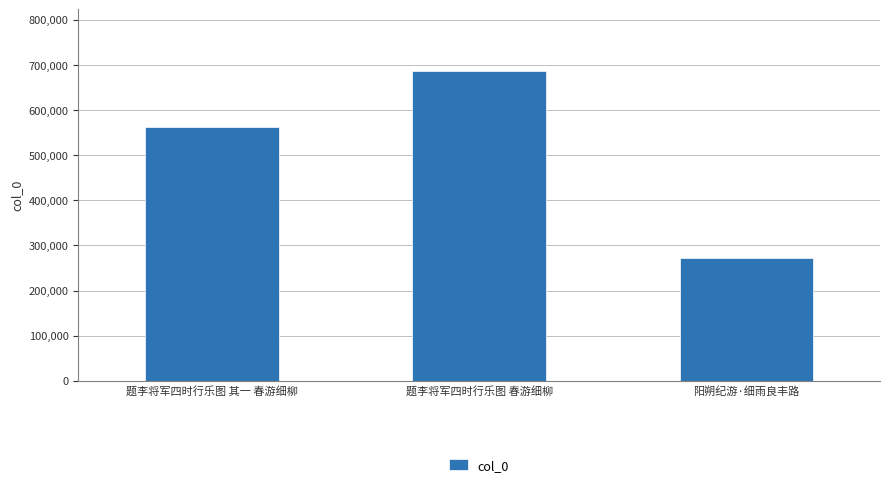

Reading right to left, list all the values displayed in this chart.

阳朔纪游·细雨良丰路=273025	题李将军四时行乐图 春游细柳=685810	题李将军四时行乐图 其一 春游细柳=562446